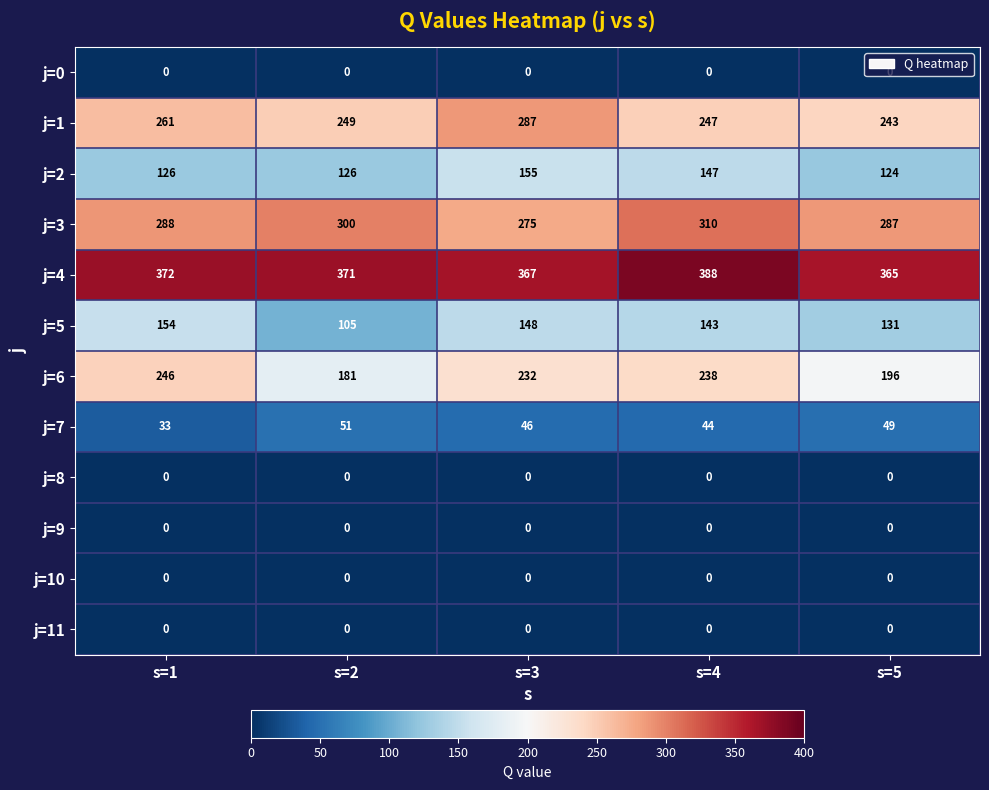

Is it true that j=6 equals 246 at s=1?

True